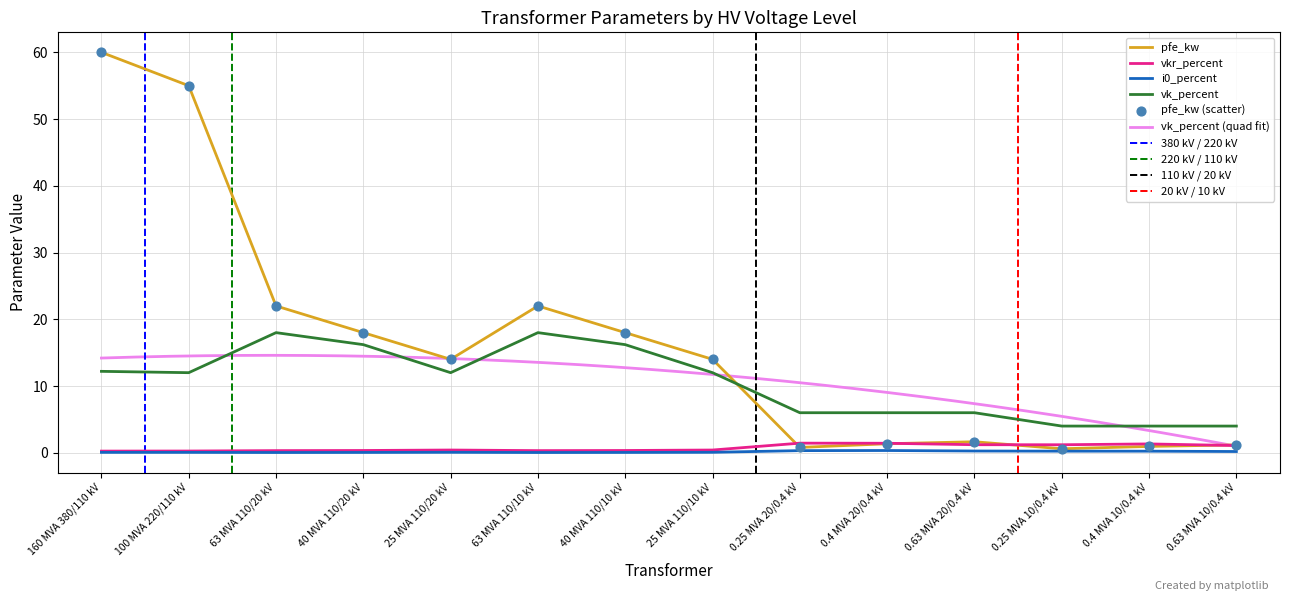

What is the total value across all series at 160 MVA 380/110 kV?

72.5